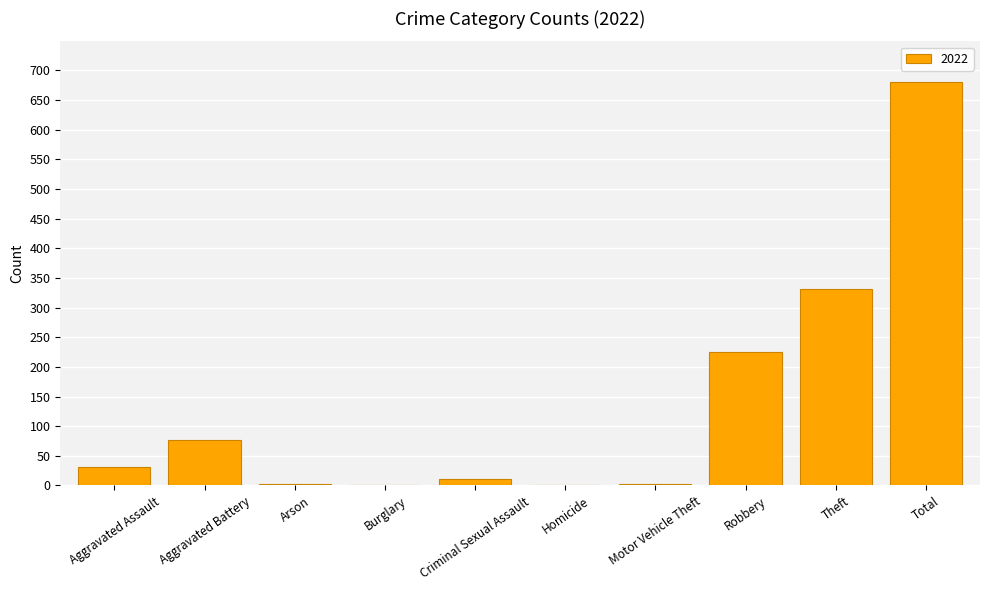

Read the value at Total.

681